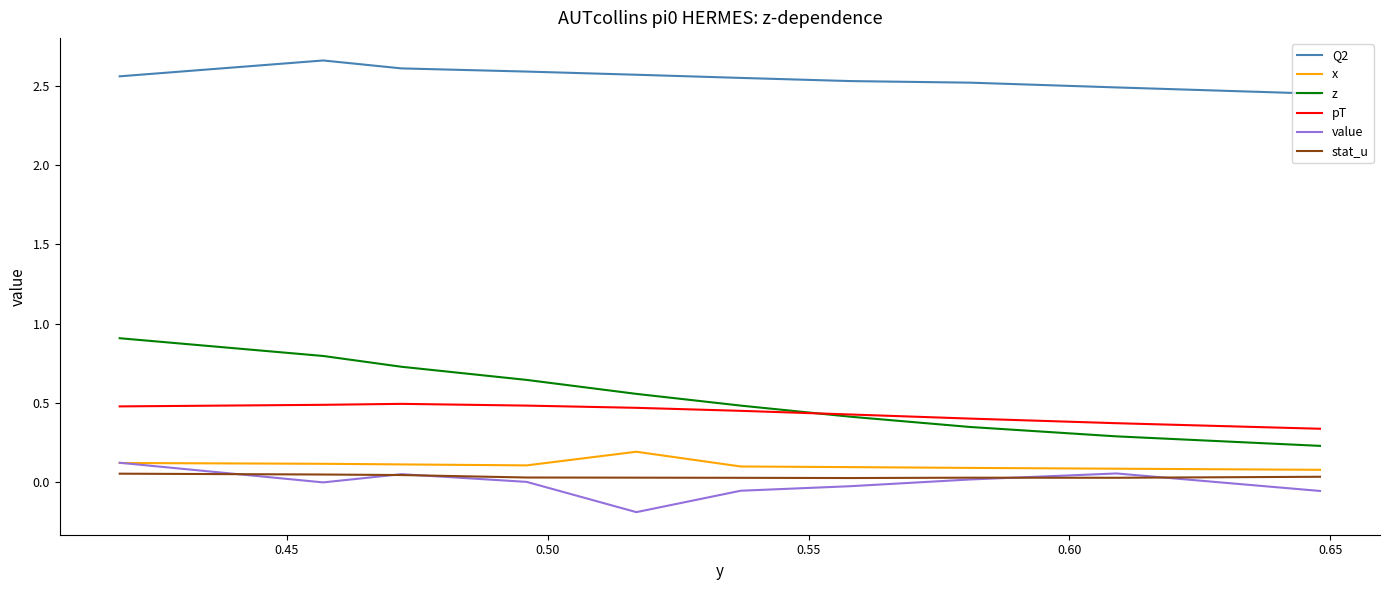

What is the difference between the maximum and second lowest values in the value series?

0.2